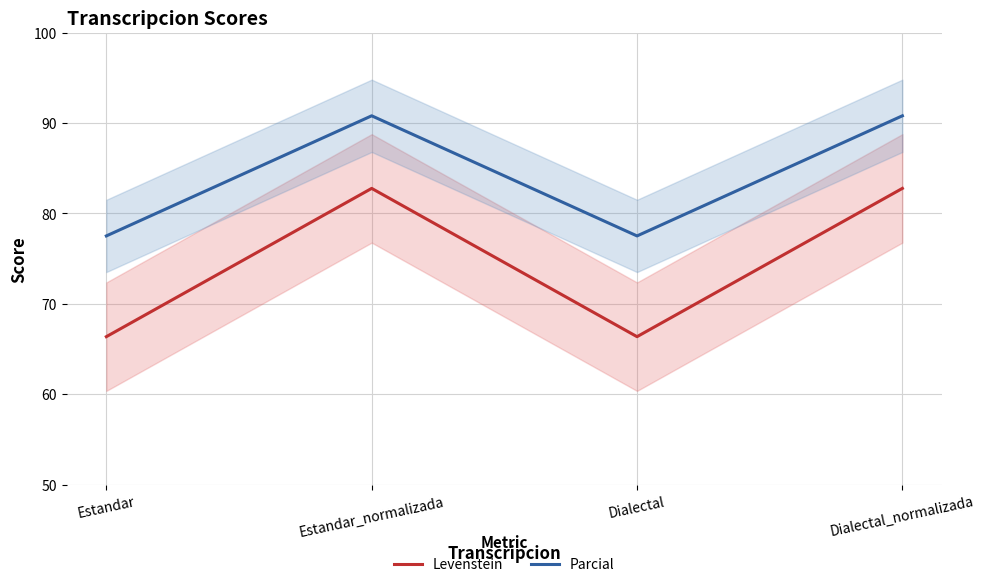

Reading right to left, list all the values displayed in this chart.

Levenstein: Dialectal_normalizada=82.8	Dialectal=66.4	Estandar_normalizada=82.8	Estandar=66.4
Parcial: Dialectal_normalizada=90.8	Dialectal=77.5	Estandar_normalizada=90.8	Estandar=77.5